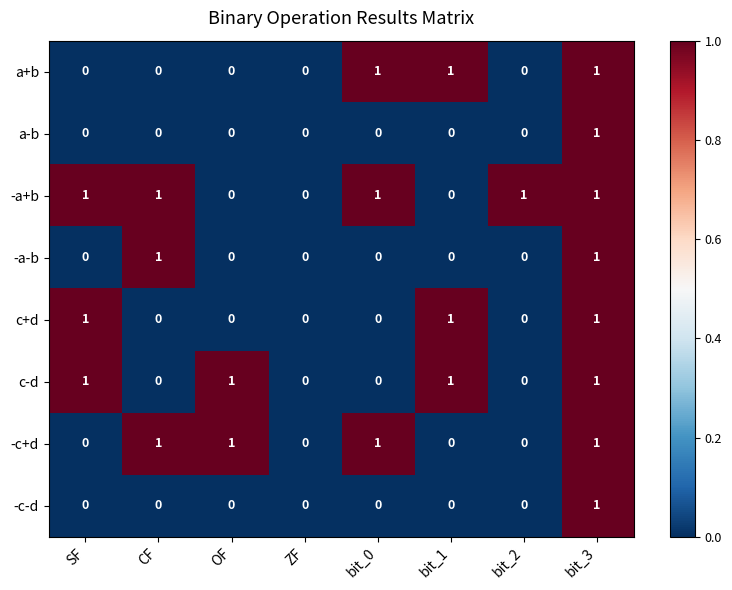

At which category is the sum across all series the highest?

bit_3